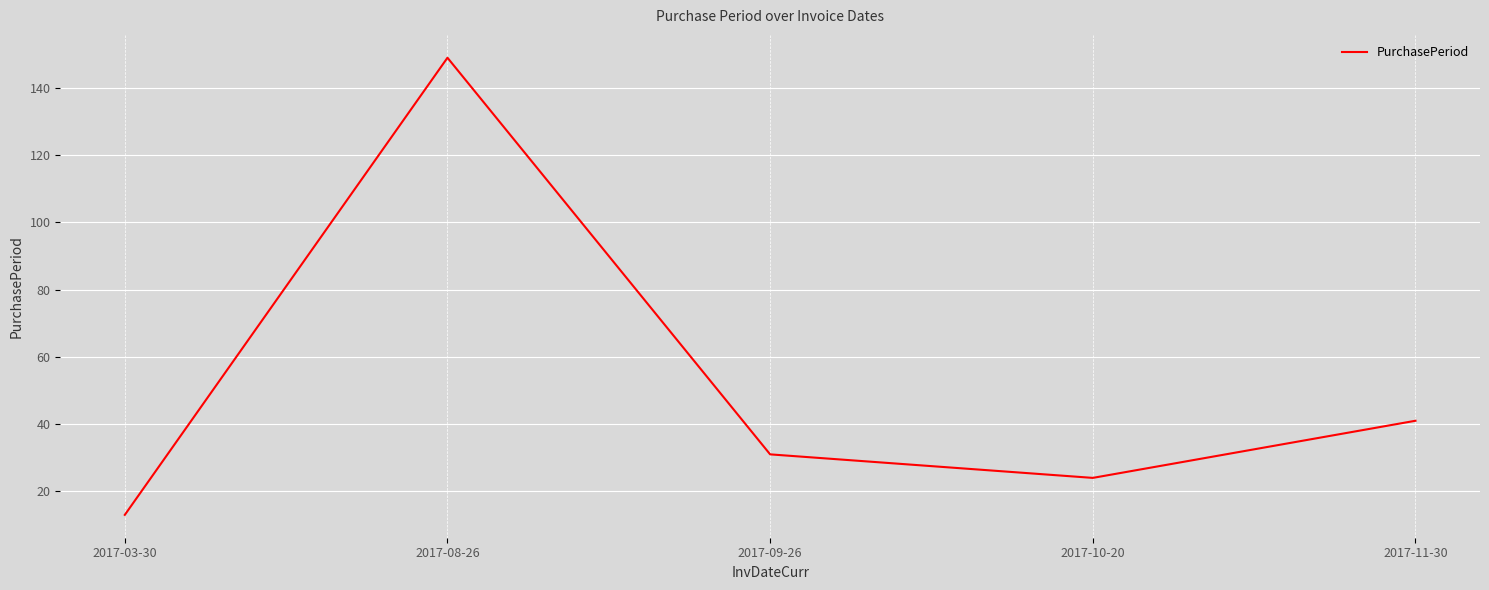

What is the difference between the values at 2017-09-26 and 2017-11-30?

10